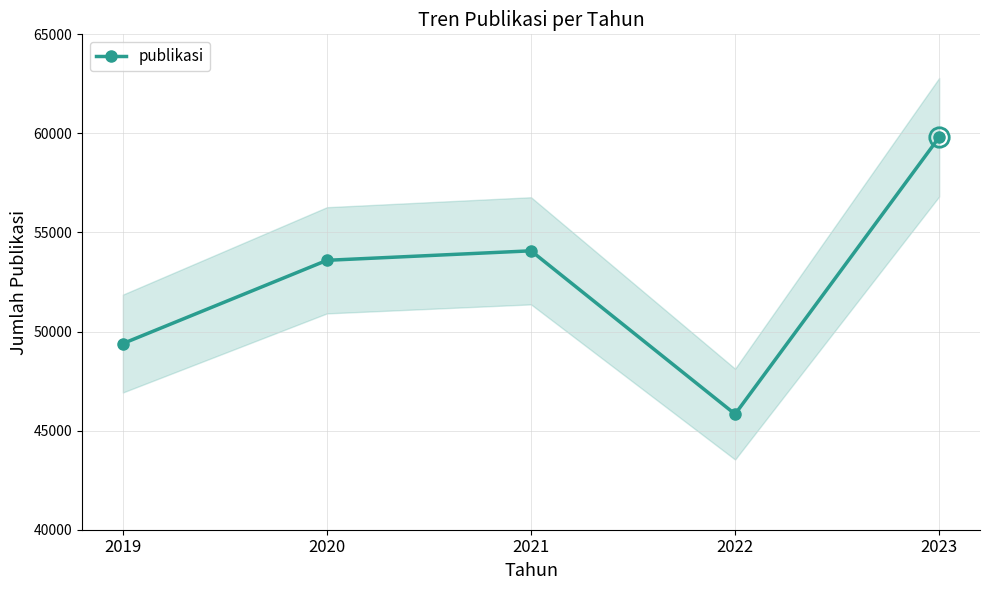

Does the chart have visible grid lines?

Yes